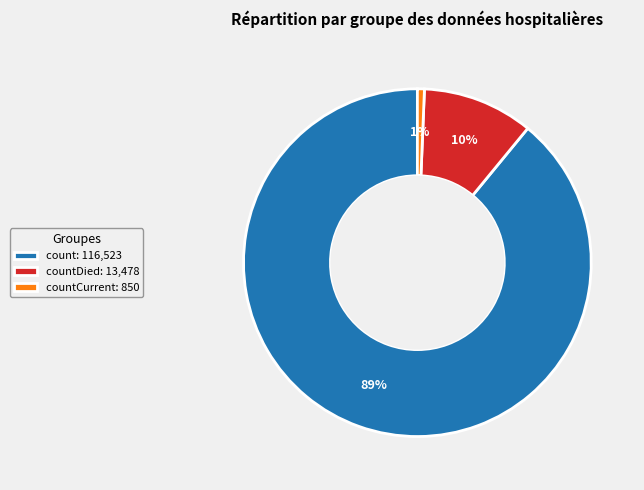

True or false: countDied: 13,478 accounts for 10% of the total.

True